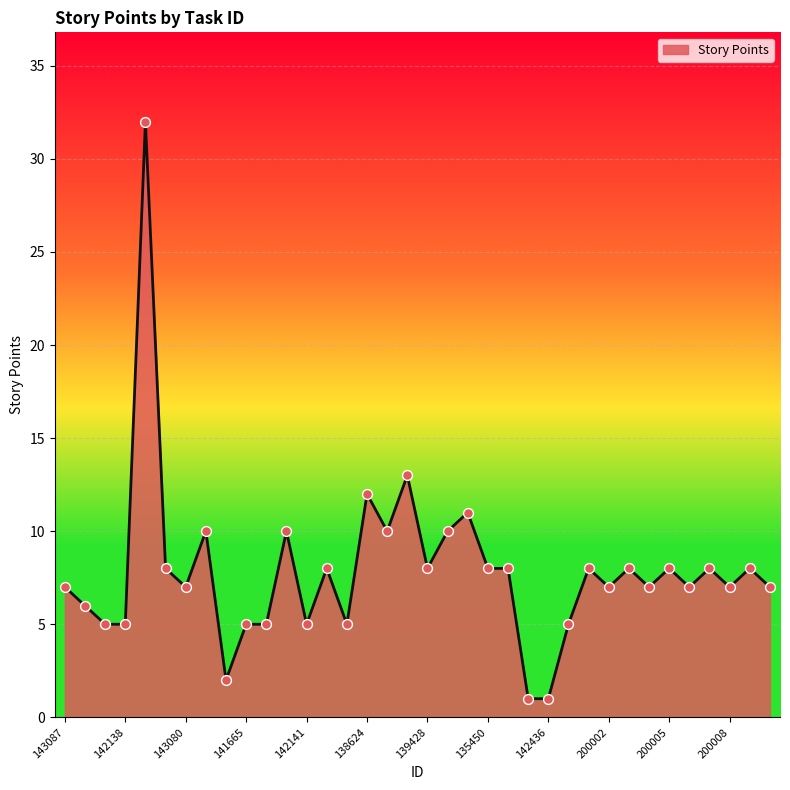

What is the difference between the maximum and minimum values?

31